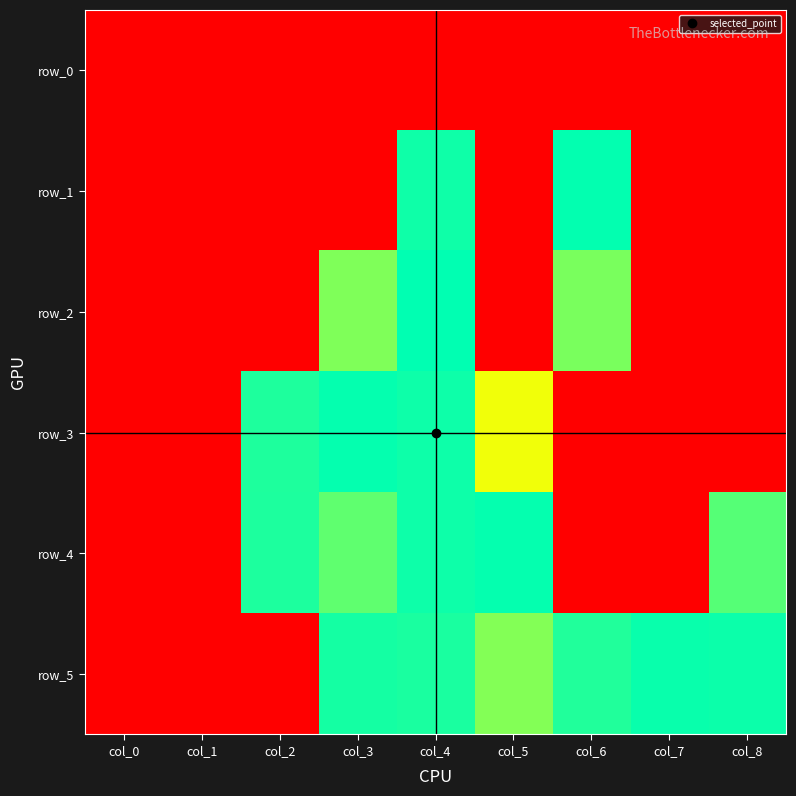

Reading left to right, list all the values displayed in this chart.

row_0: -30.0	-30.0	-30.0	-30.0	-30.0	-30.0	-30.0	-30.0	-30.0
row_1: -30.0	-30.0	-30.0	-30.0	-0.6	-30.0	-0.1	-30.0	-30.0
row_2: -30.0	-30.0	-30.0	-5.0	-0.0	-30.0	-4.8	-30.0	-30.0
row_3: -30.0	-30.0	-1.2	-0.2	-0.5	-9.4	-30.0	-30.0	-30.0
row_4: -30.0	-30.0	-1.2	-3.8	-0.6	-0.2	-30.0	-30.0	-3.4
row_5: -30.0	-30.0	-30.0	-0.9	-1.0	-5.2	-1.3	-0.4	-0.5